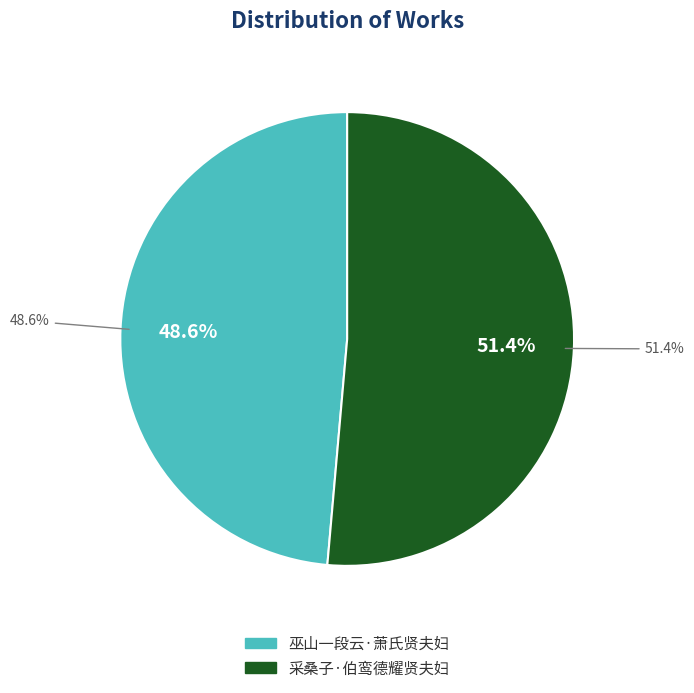

What is the largest slice in the pie chart?

采桑子·伯鸾德耀贤夫妇